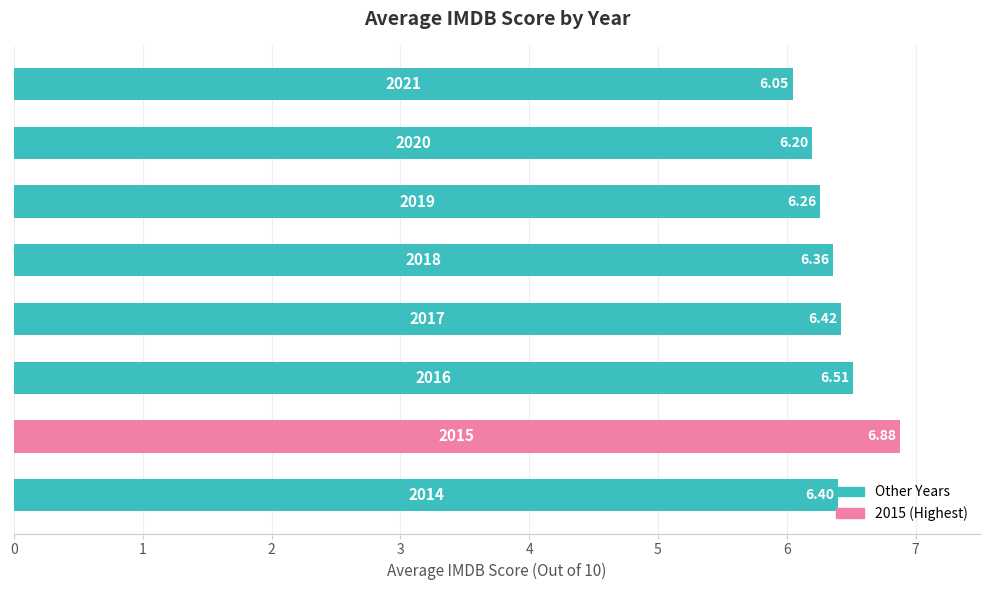

What is the difference between the maximum and minimum values?

0.8